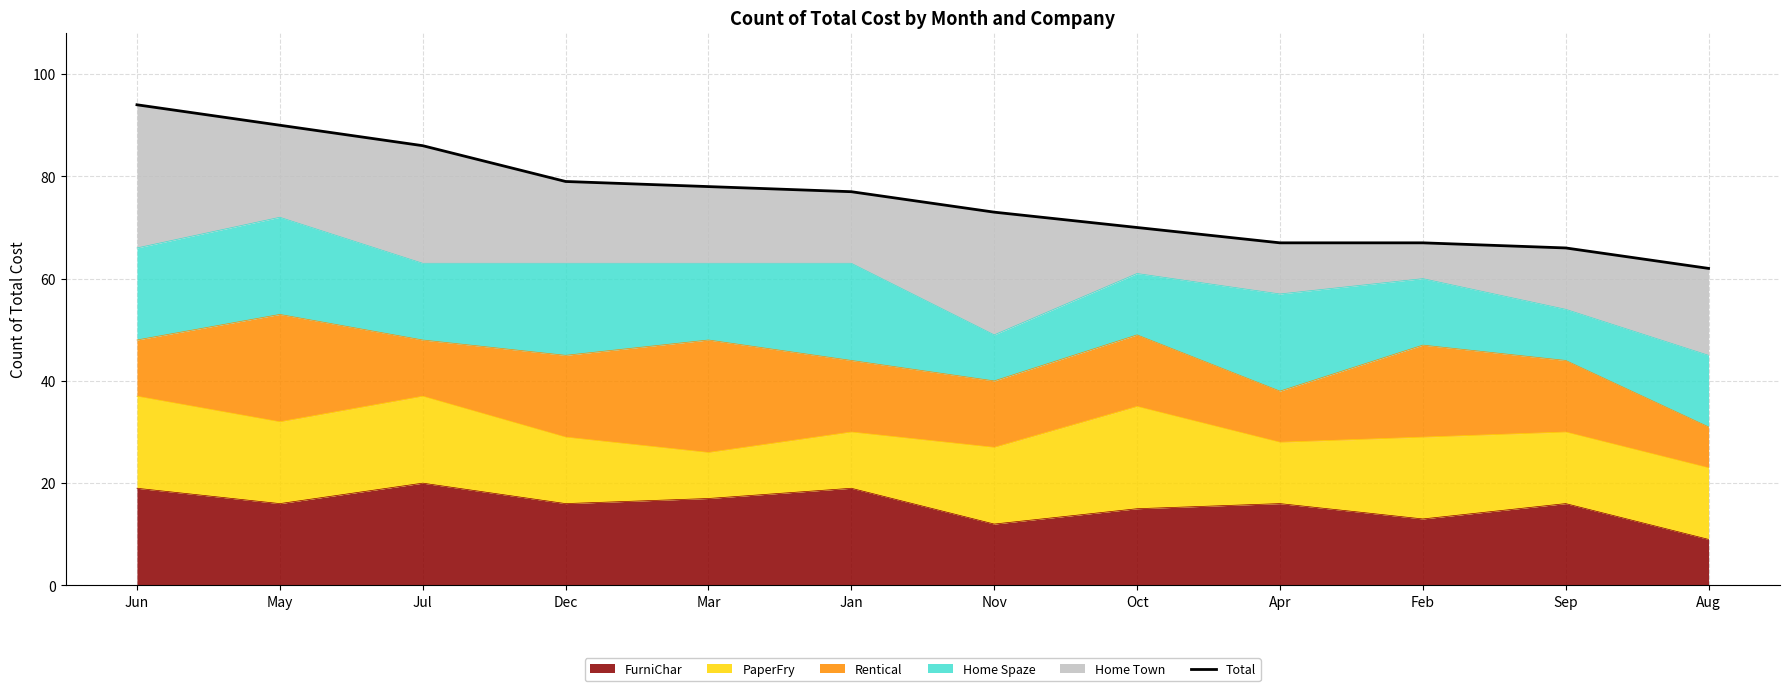

What is the change in value from Mar to Sep?

-12